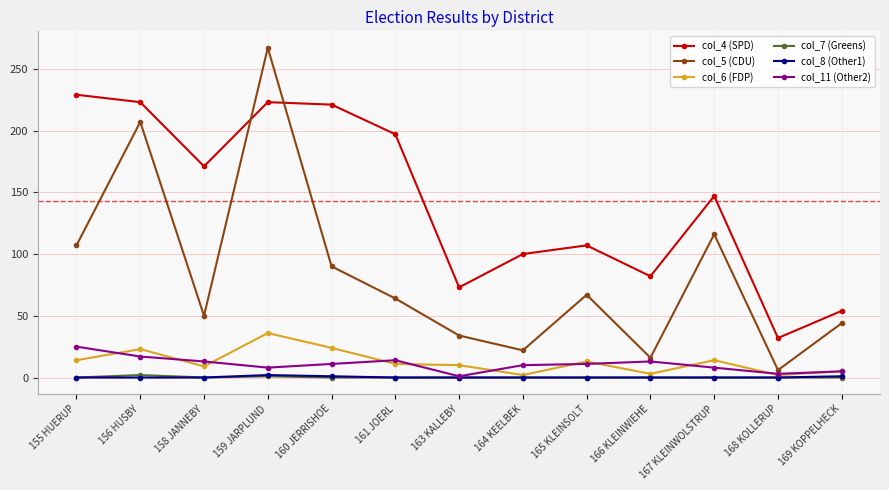

True or false: col_8 (Other1) and col_5 (CDU) cross at least once.

False